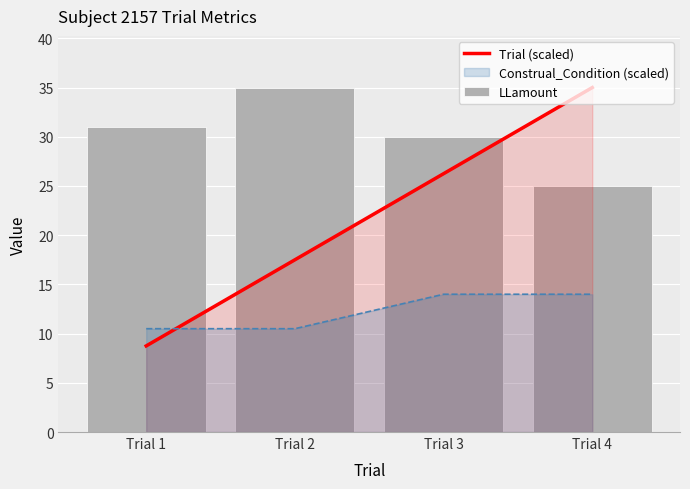

The LLamount series shows 35.1 at Trial 4. True or false?

False